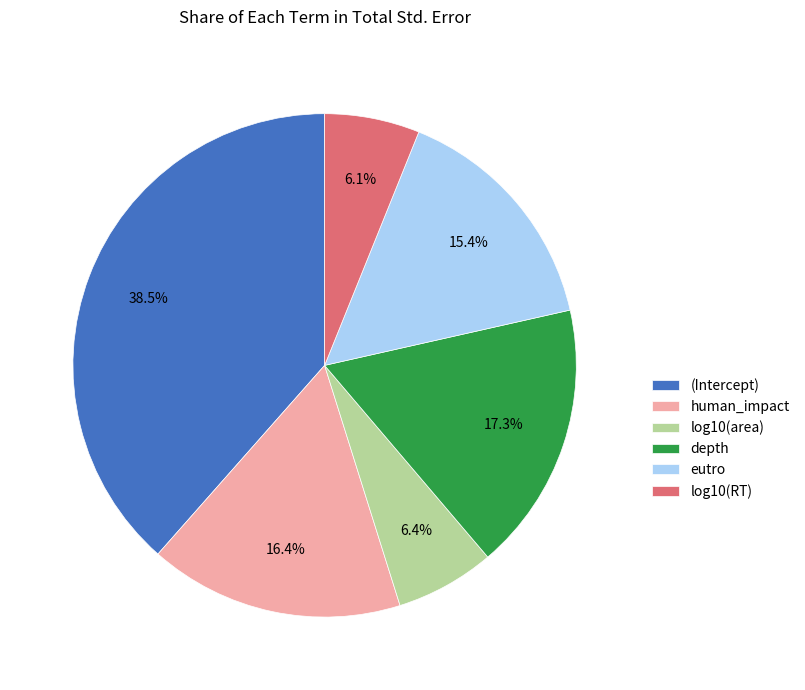

True or false: eutro accounts for 15% of the total.

True